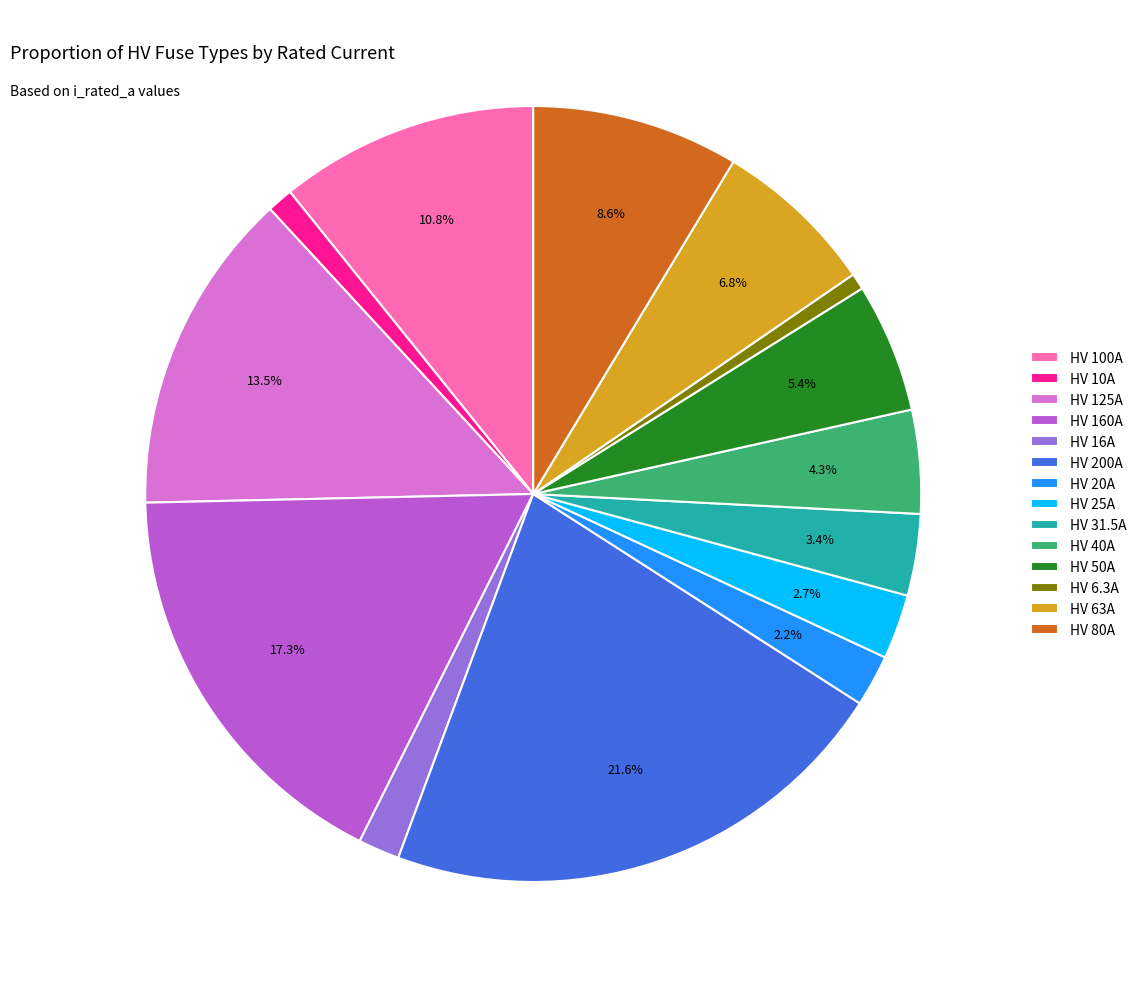

To the nearest percent, what is the difference between the HV 160A and HV 125A slice percentages?

4%